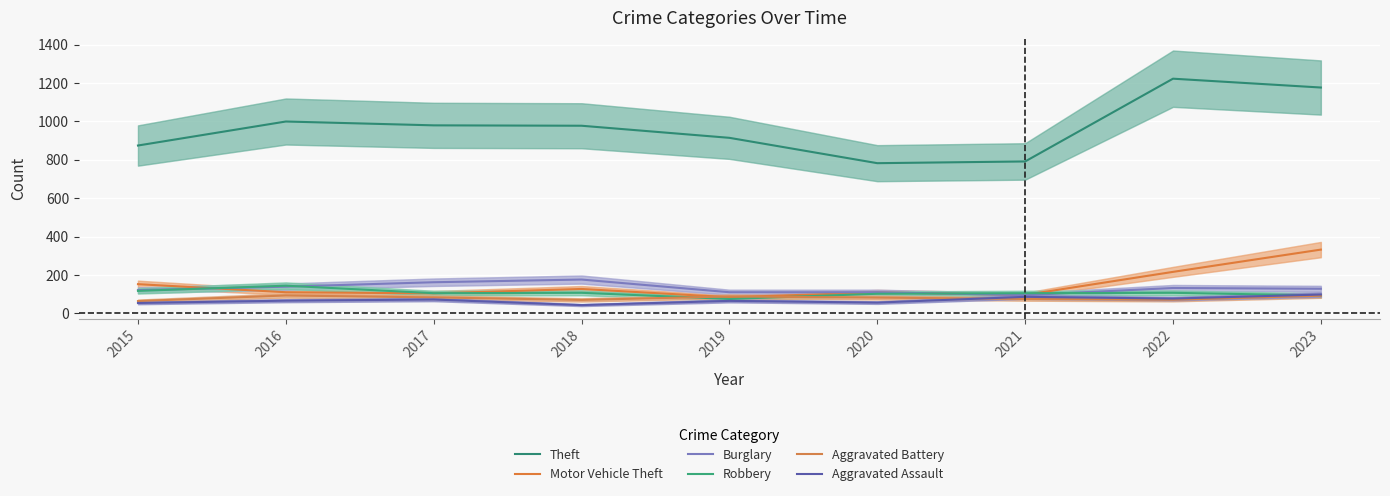

True or false: Robbery and Motor Vehicle Theft intersect in this chart.

True